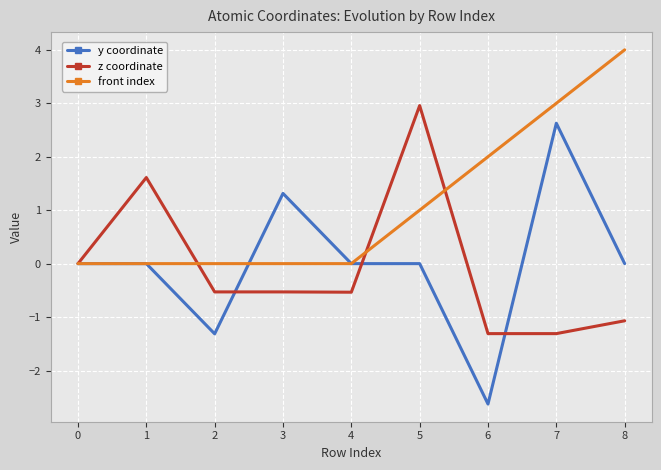

Does the chart have visible grid lines?

Yes